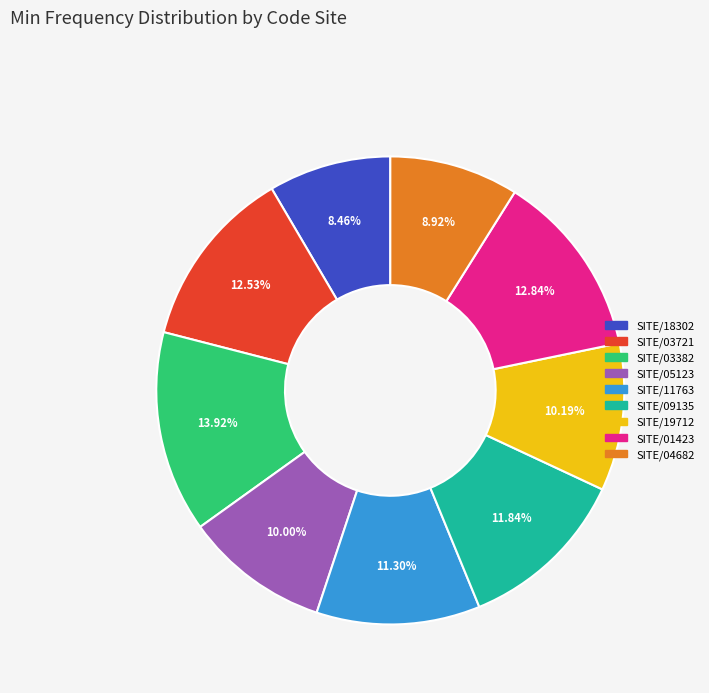

Is there a majority slice in this chart?

No